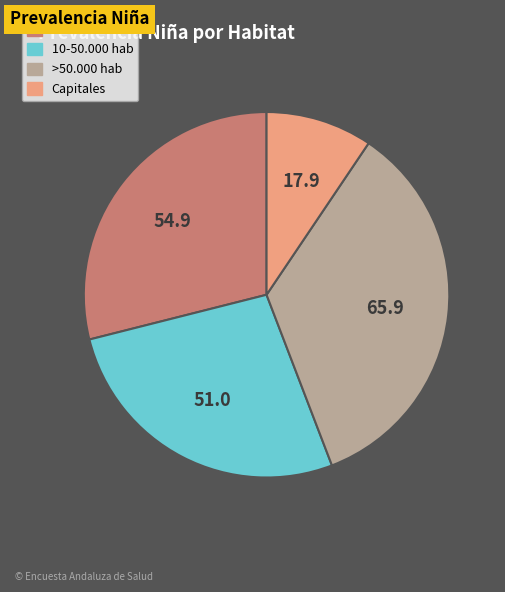

Which slice is the smallest?

Capitales